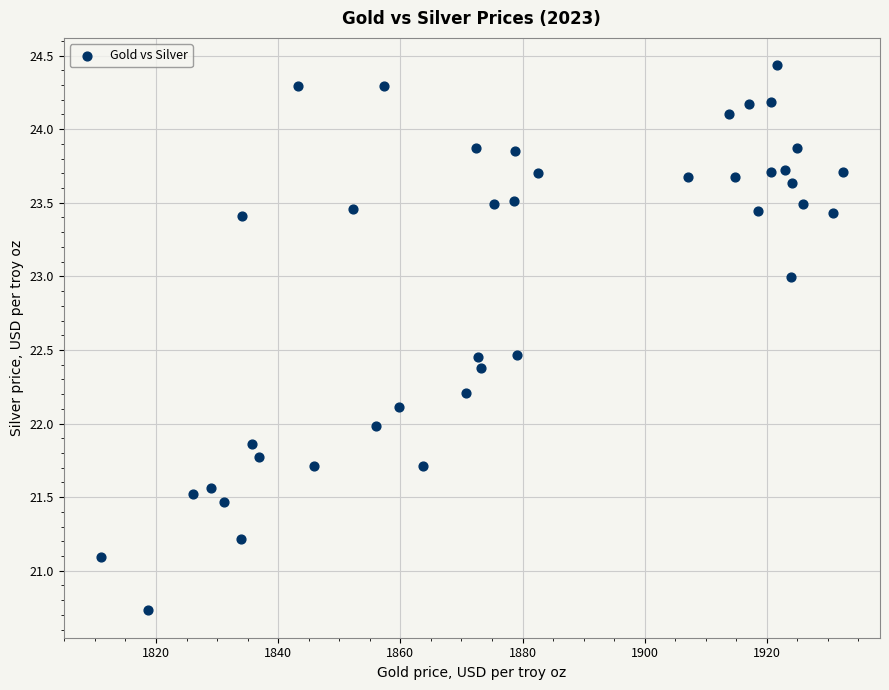

What is the range of X values (max minus min)?

121.5